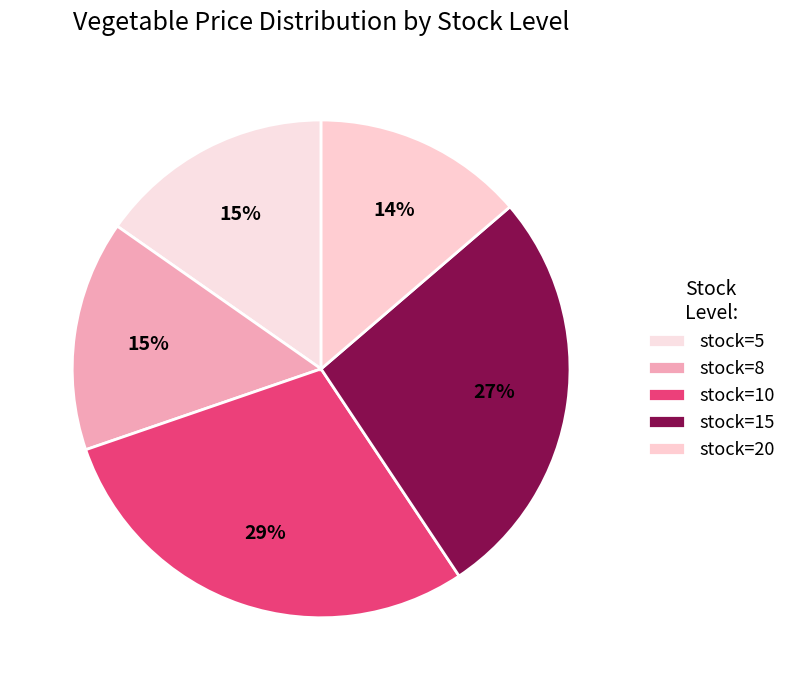

To the nearest percent, what is the combined percentage of stock=8 and stock=10?

44%